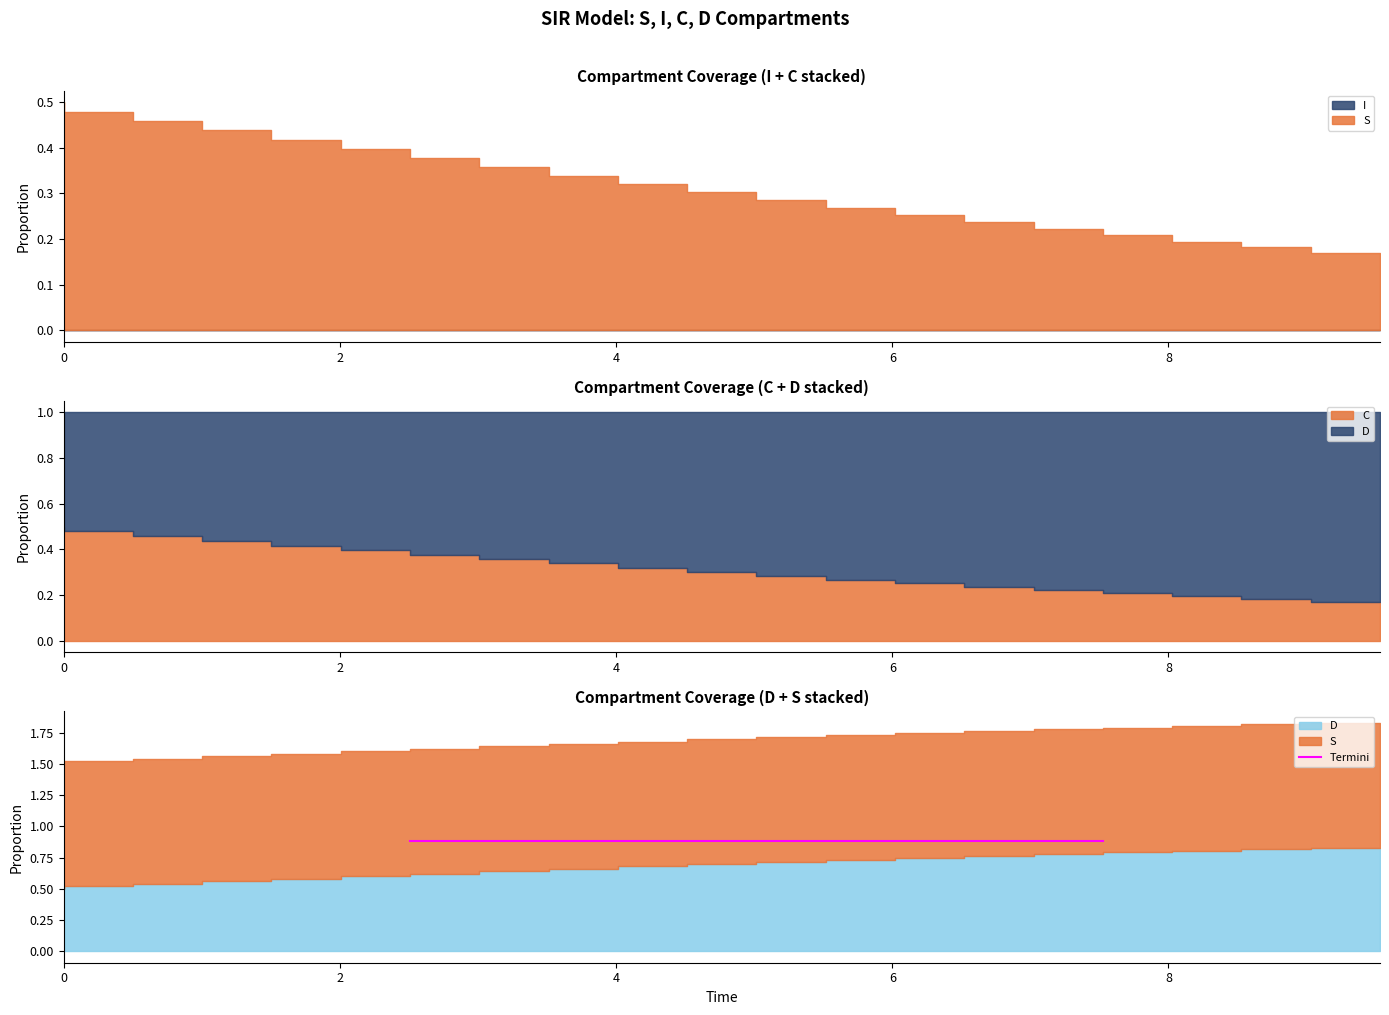

What is the spread (max minus min) of values at 7?

1.0